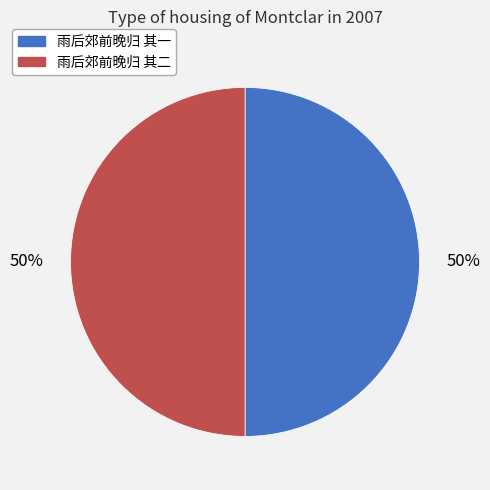

To the nearest percent, what percentage of the pie is 雨后郊前晚归 其二?

50%